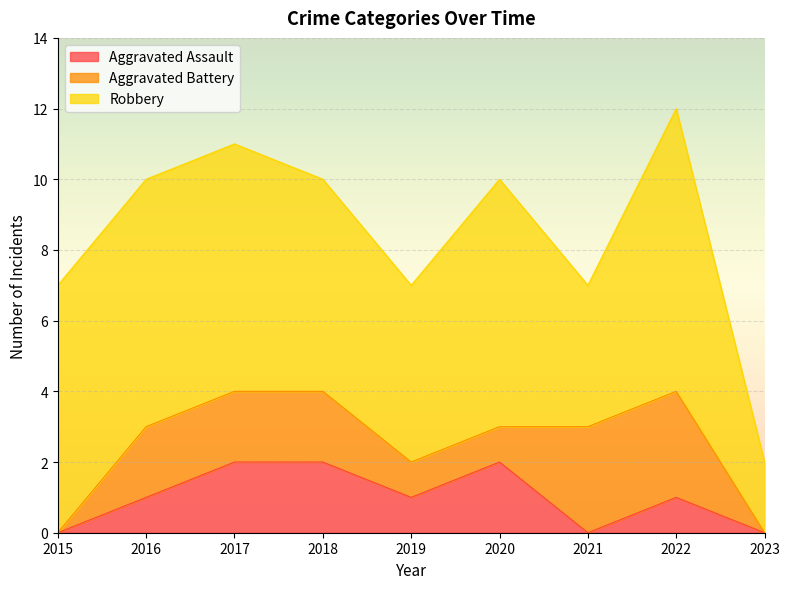

What is the total value across all series at 2019?

7